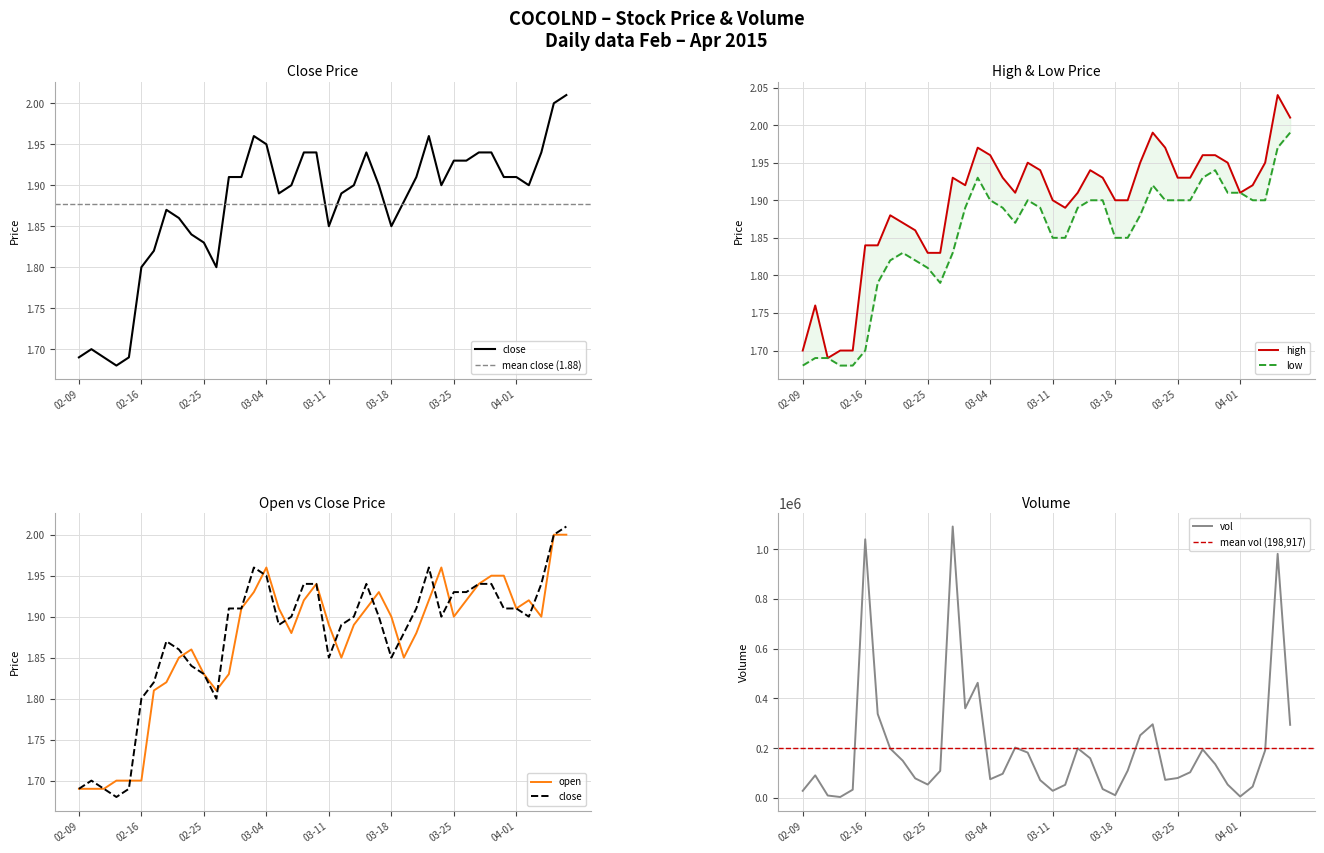

How many data points in vol are less than 108000?

20